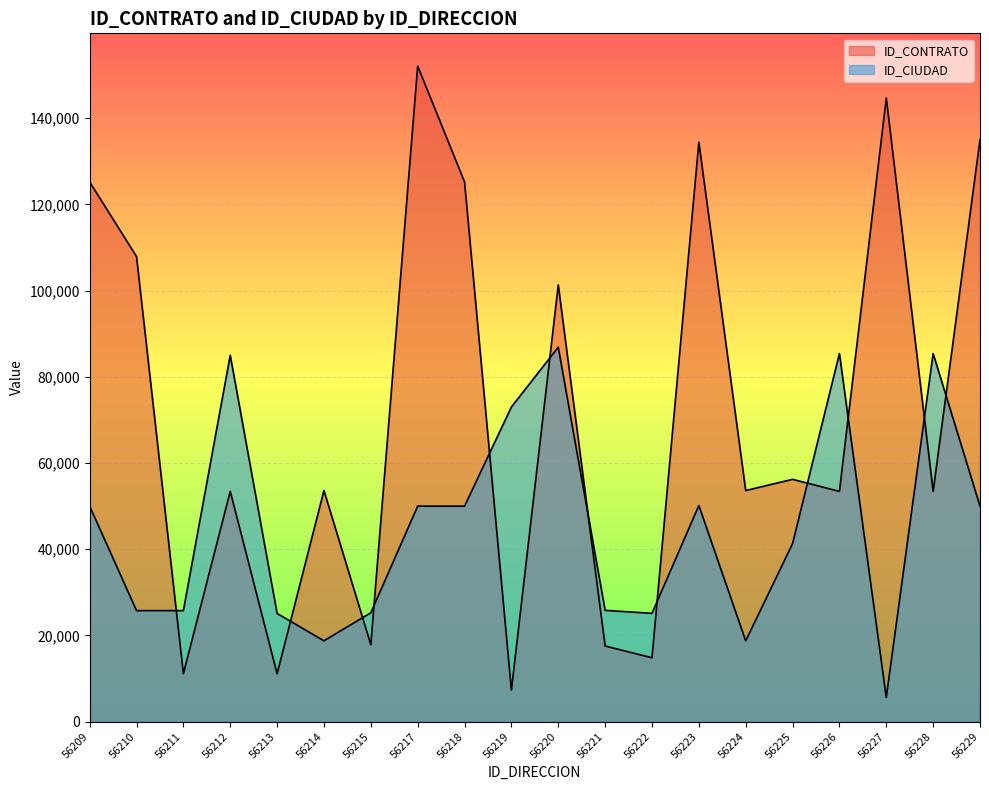

What is the sum of all ID_CONTRATO values?

1429460